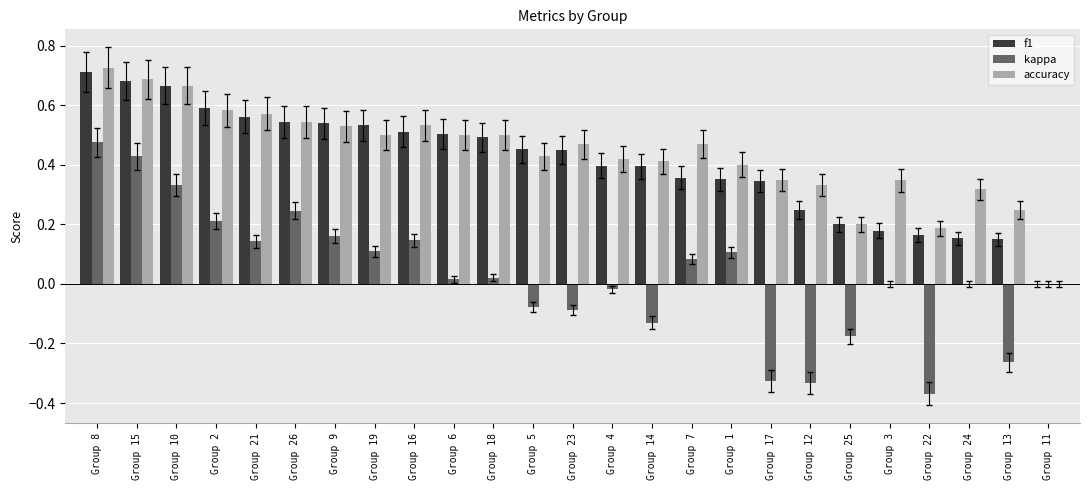

How many groups of bars are there?

25